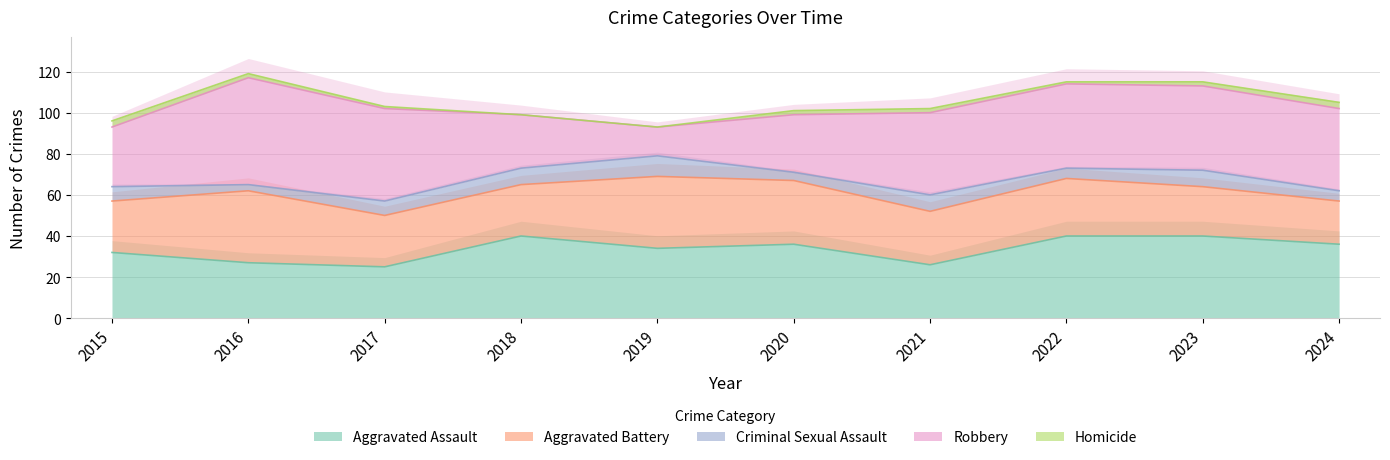

Reading right to left, extract all data points from this chart.

Aggravated Assault: 2024=36	2023=40	2022=40	2021=26	2020=36	2019=34	2018=40	2017=25	2016=27	2015=32
Aggravated Battery: 2024=21	2023=24	2022=28	2021=26	2020=31	2019=35	2018=25	2017=25	2016=35	2015=25
Criminal Sexual Assault: 2024=5	2023=8	2022=5	2021=8	2020=4	2019=10	2018=8	2017=7	2016=3	2015=7
Robbery: 2024=40	2023=41	2022=41	2021=40	2020=28	2019=14	2018=26	2017=45	2016=52	2015=29
Homicide: 2024=3	2023=2	2022=1	2021=2	2020=2	2019=0	2018=0	2017=1	2016=2	2015=3